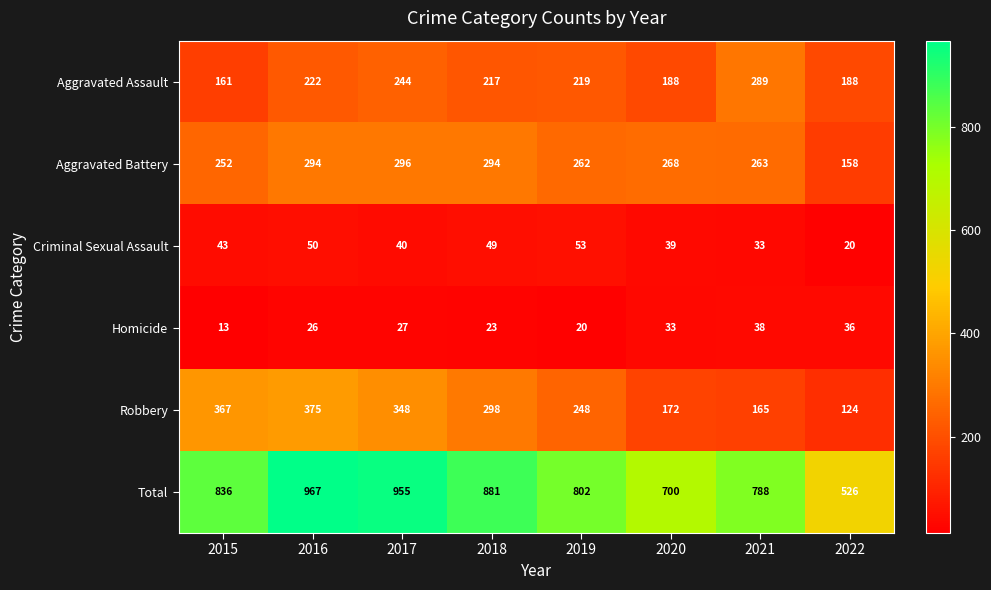

What is the average value of the Total series?

807